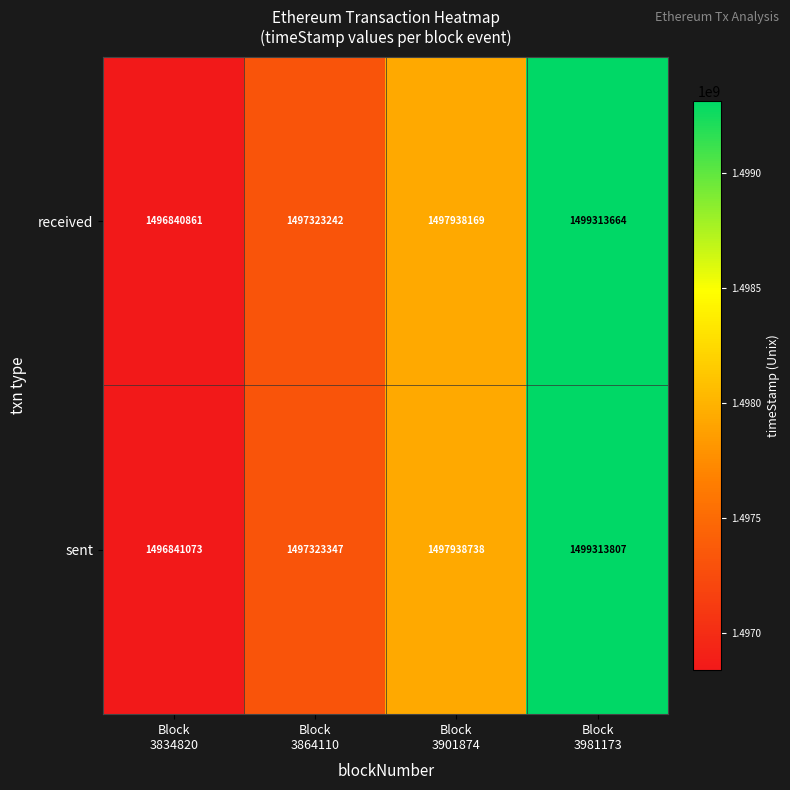

Between Block
3864110 and Block
3981173, which series saw the biggest shift?

sent